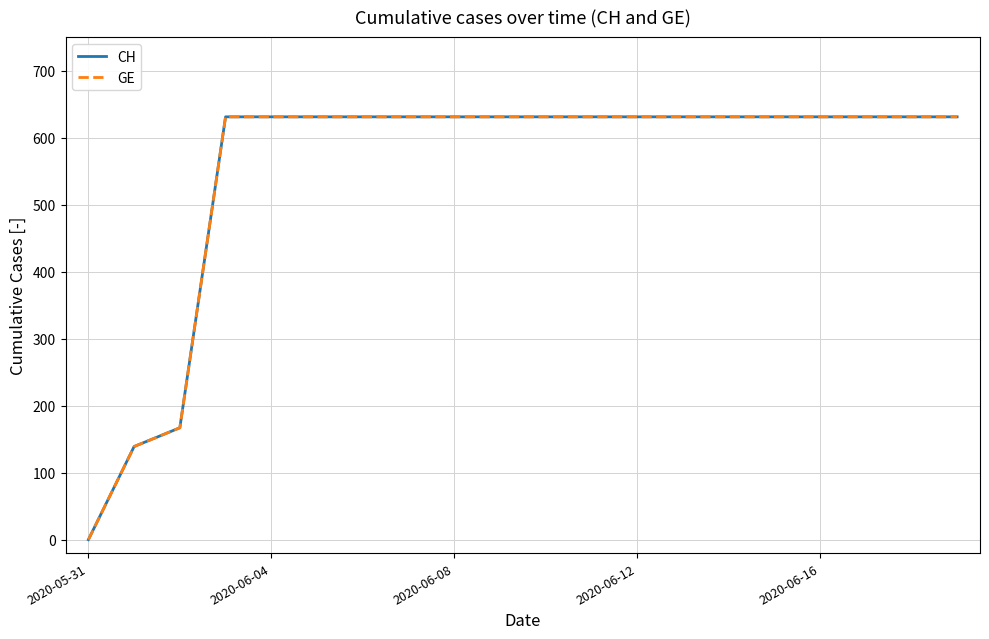

Is this an area chart (filled region under the line)?

No